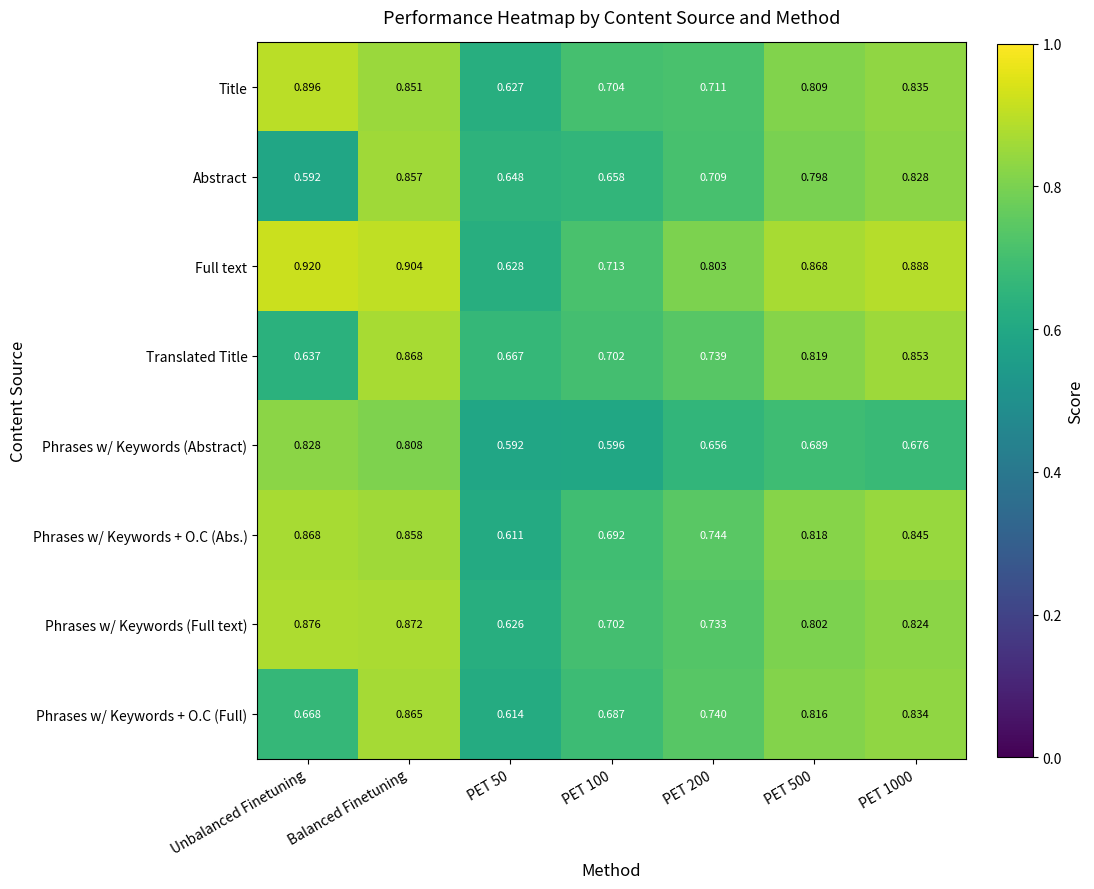

What is the difference between the highest and lowest values at Unbalanced Finetuning?

0.3